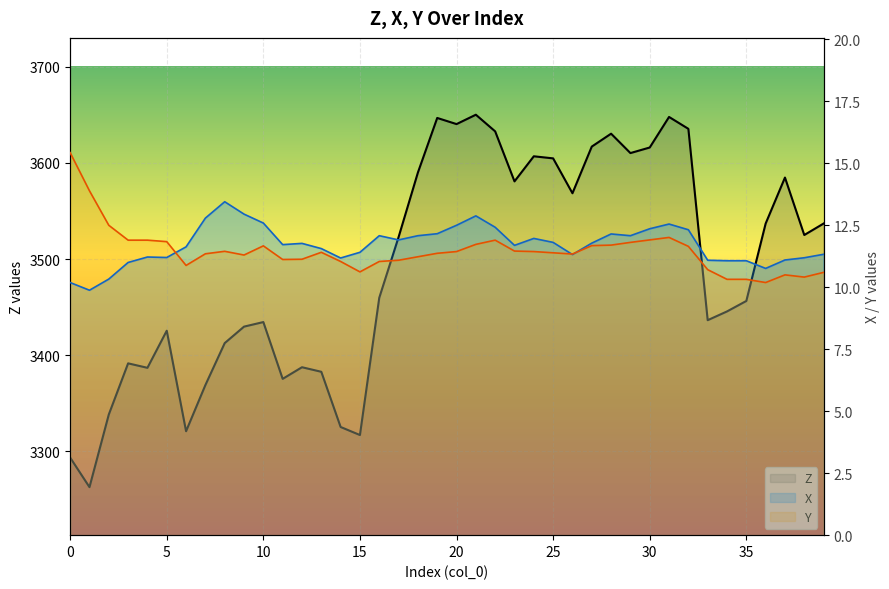

True or false: Z and Y intersect in this chart.

False